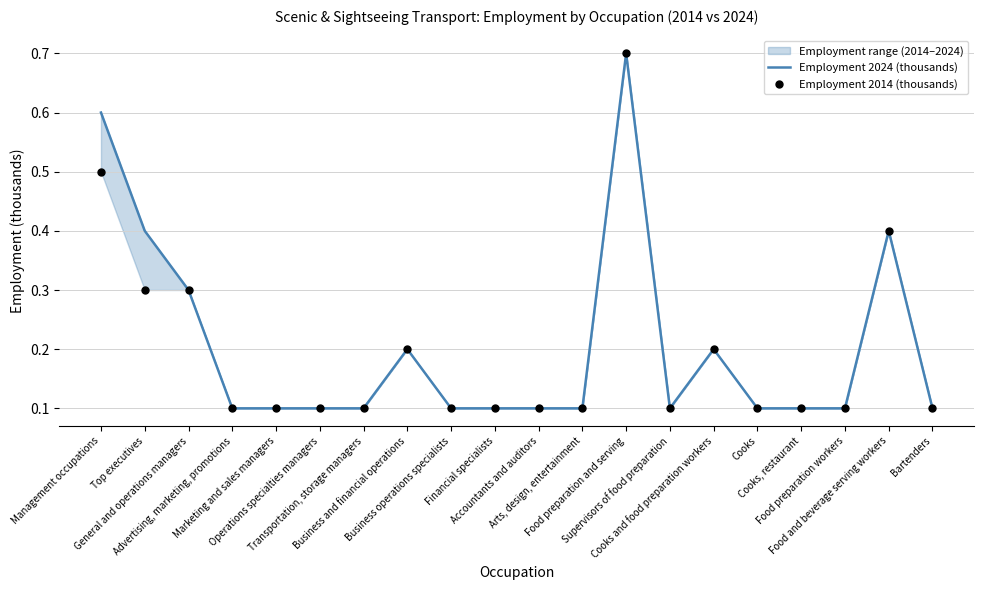

At how many categories does at least one series exceed 0?

20